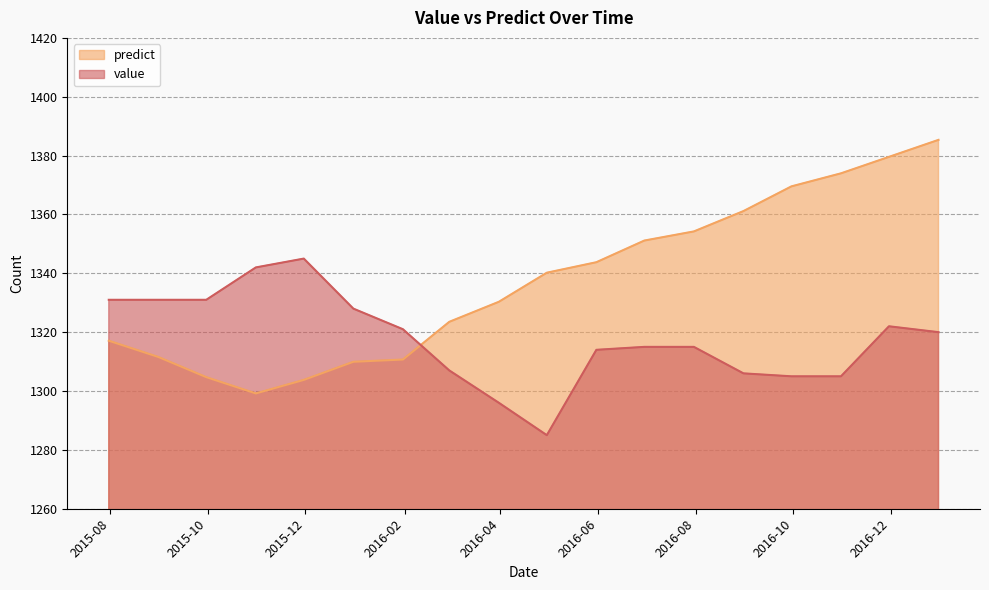

Reading left to right, transcribe all the data shown in this chart.

predict: 2015-07-31=1317.1	2015-08-31=1311.6	2015-09-30=1304.7	2015-10-31=1299.2	2015-11-30=1303.8	2015-12-31=1309.9	2016-01-31=1310.7	2016-02-29=1323.5	2016-03-31=1330.3	2016-04-30=1340.2	2016-05-31=1343.8	2016-06-30=1351.1	2016-07-31=1354.2	2016-08-31=1361.1	2016-09-30=1369.5	2016-10-31=1374.0	2016-11-30=1379.6	2016-12-31=1385.3
value: 2015-07-31=1331.0	2015-08-31=1331.0	2015-09-30=1331.0	2015-10-31=1342.0	2015-11-30=1345.0	2015-12-31=1328.0	2016-01-31=1321.0	2016-02-29=1307.0	2016-03-31=1296.0	2016-04-30=1285.0	2016-05-31=1314.0	2016-06-30=1315.0	2016-07-31=1315.0	2016-08-31=1306.0	2016-09-30=1305.0	2016-10-31=1305.0	2016-11-30=1322.0	2016-12-31=1320.0